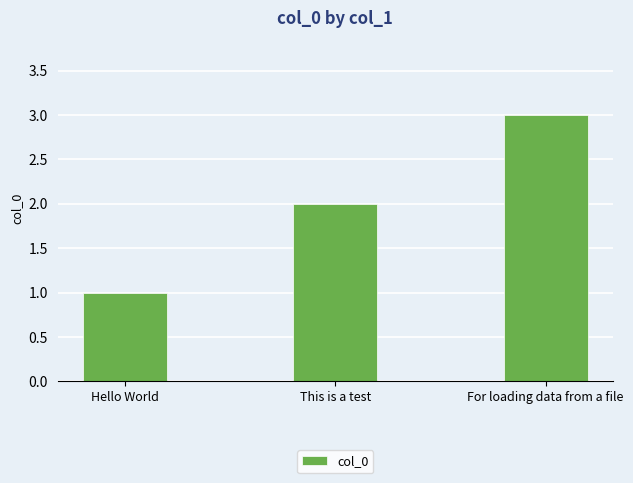

What value does the data have at For loading data from a file?

3